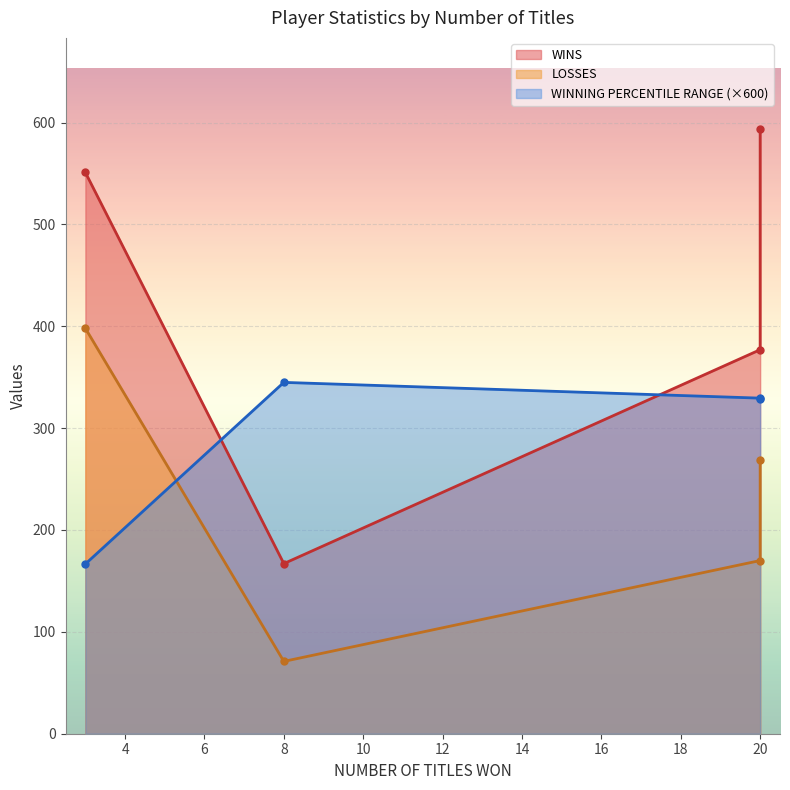

Which category has the highest value in the WINNING PERCENTILE RANGE series?

8